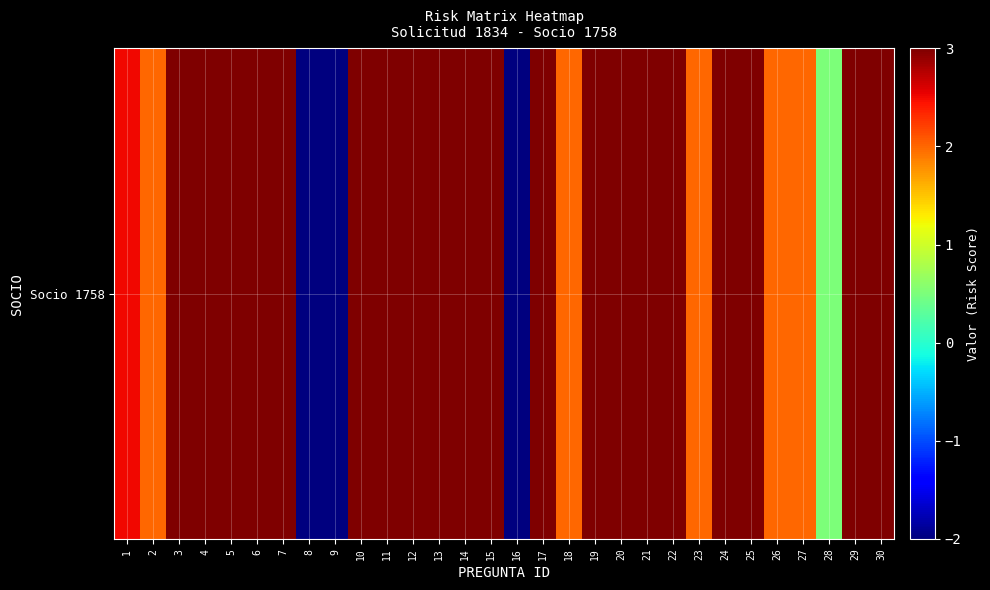

List the labels in order of value, smallest first.

8, 9, 16, 28, 2, 18, 23, 26, 27, 1, 3, 4, 5, 6, 7, 10, 11, 12, 13, 14, 15, 17, 19, 20, 21, 22, 24, 25, 29, 30